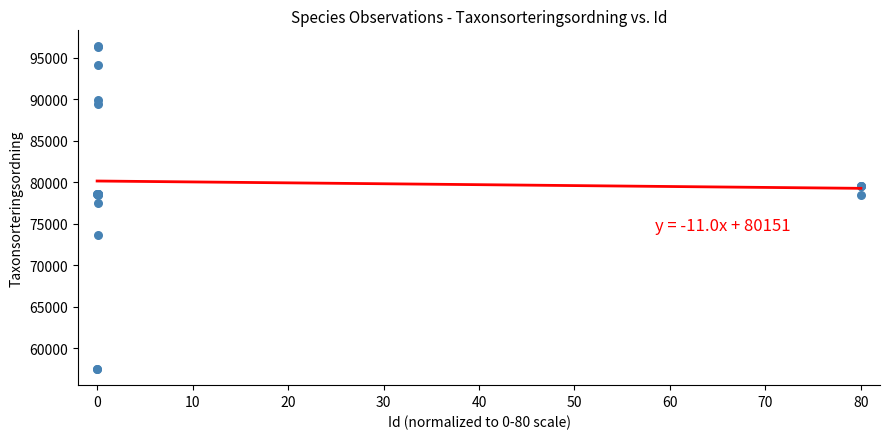

What Y value in the scatter plot is closest to 76929?

77515